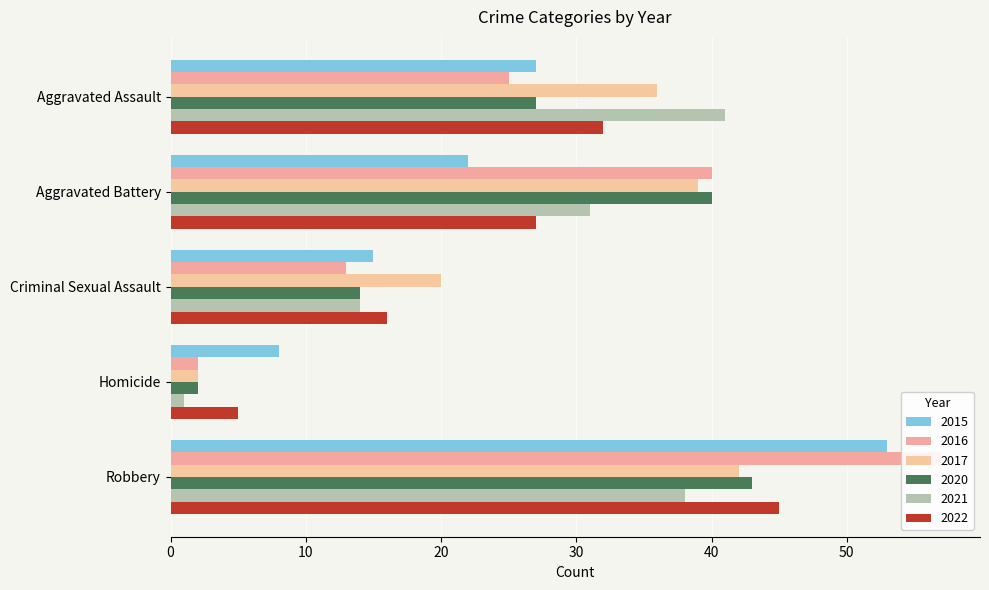

Where does the 2015 series first go above 22?

Aggravated Assault